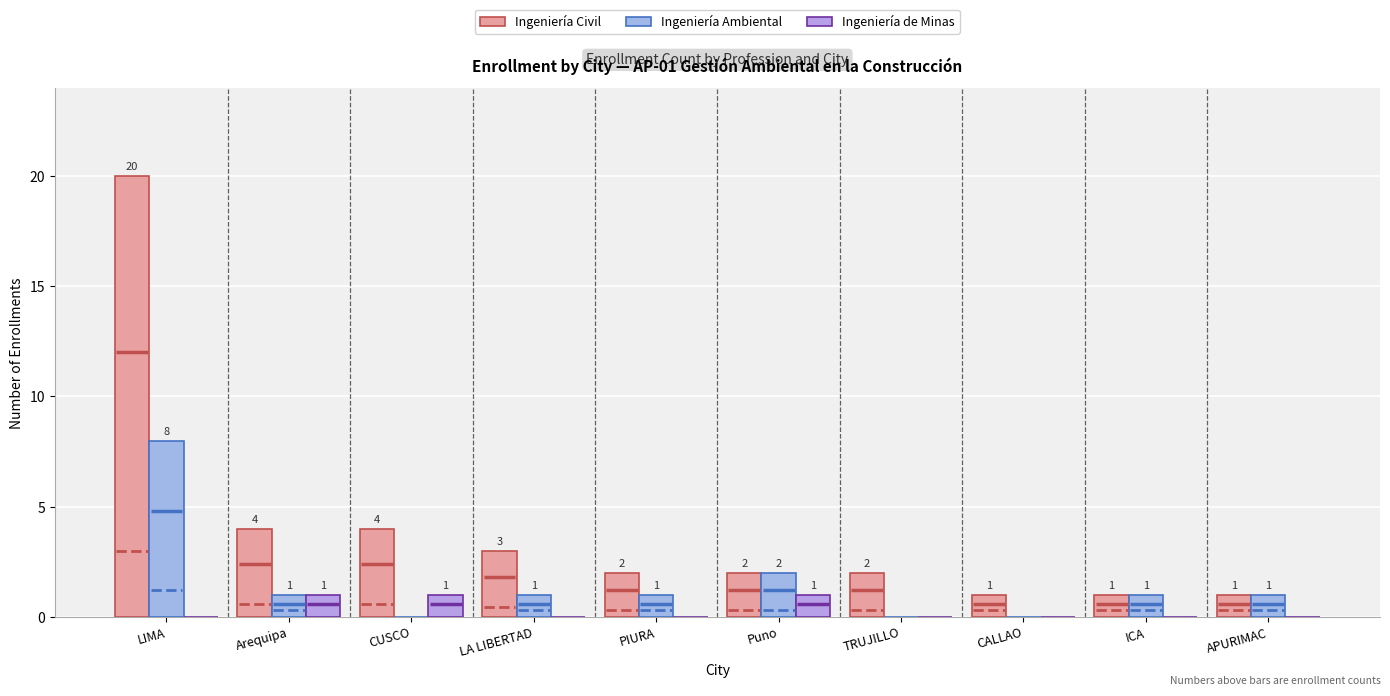

How many Ingeniería Ambiental values are between 0 and 1?

8